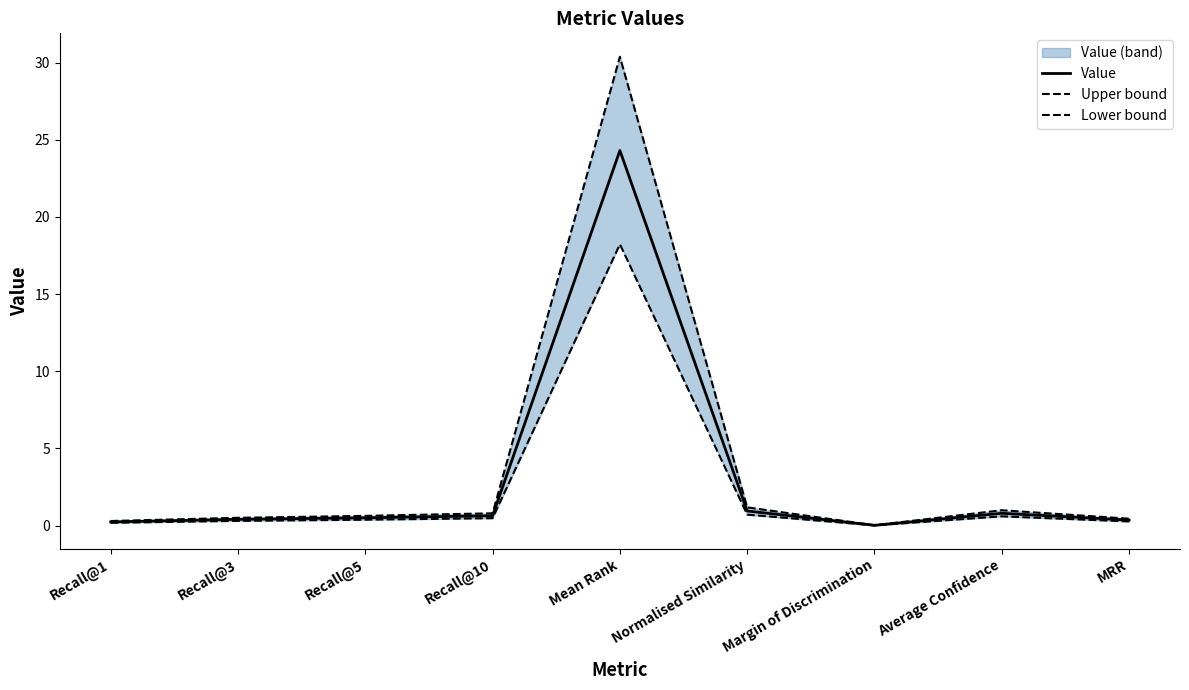

The Value series shows 0.0 at Margin of Discrimination. True or false?

False